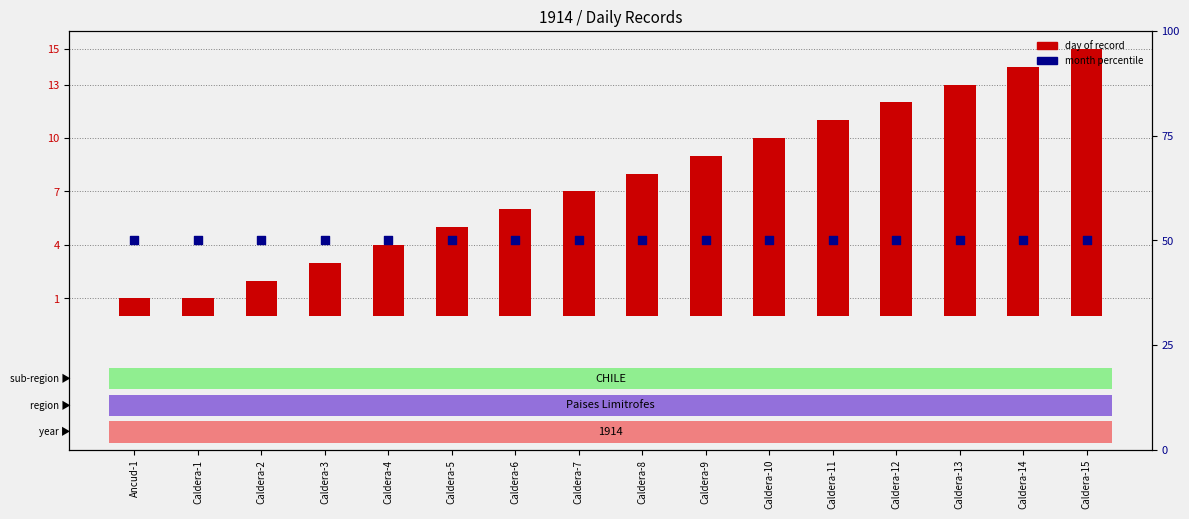

What is the total value across all series at Caldera-14?

64